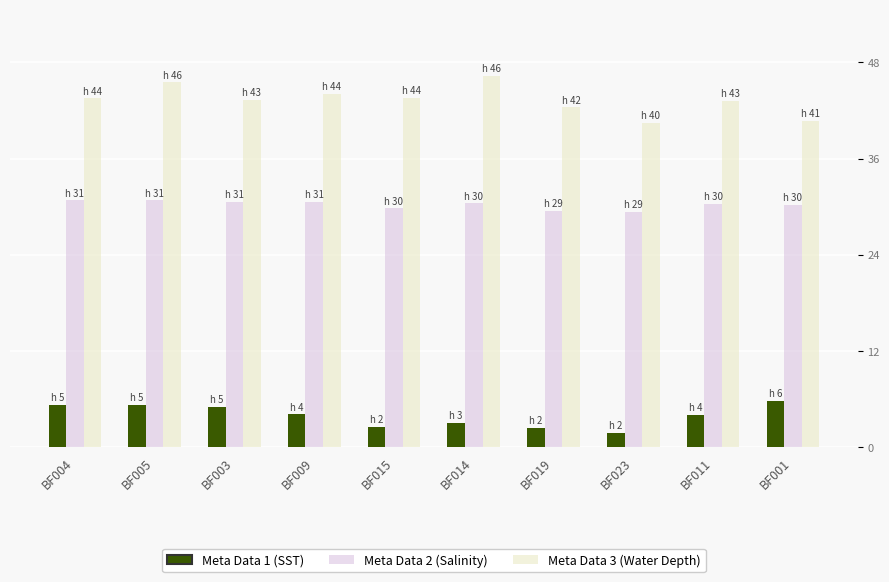

What is the minimum value shown in the chart?

1.8